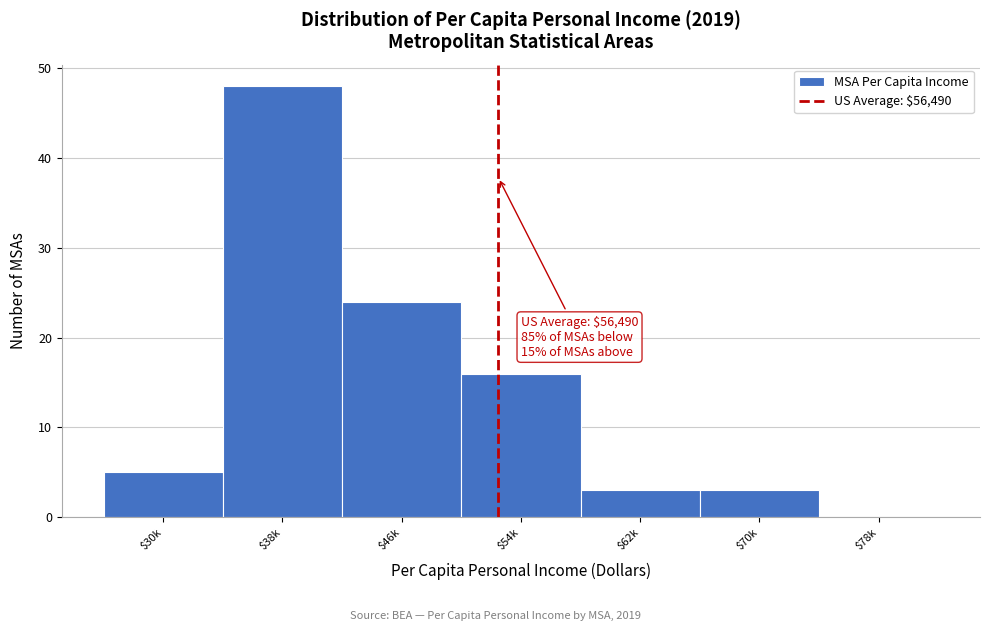

What is the sum of all values?

99